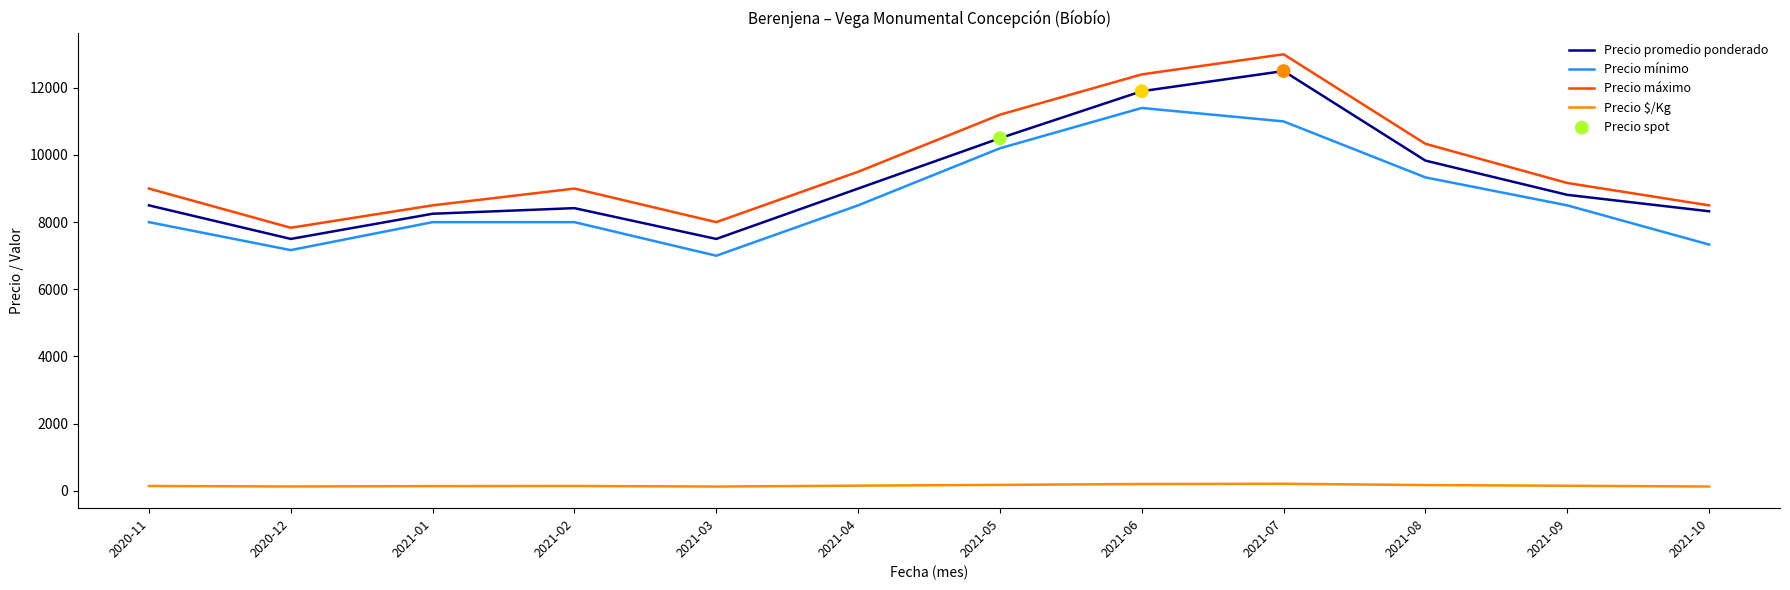

At how many categories does at least one series exceed 8432?

10